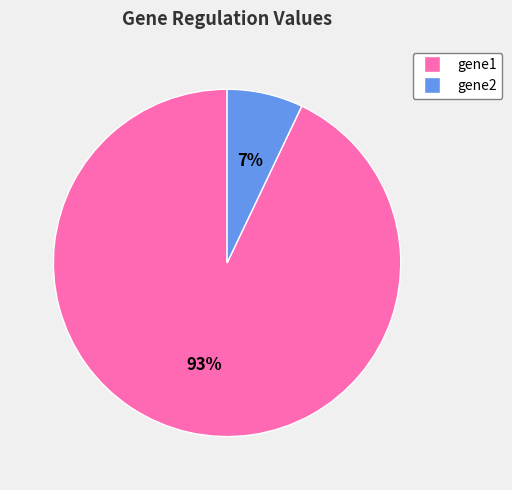

Count the number of slices in the pie.

2